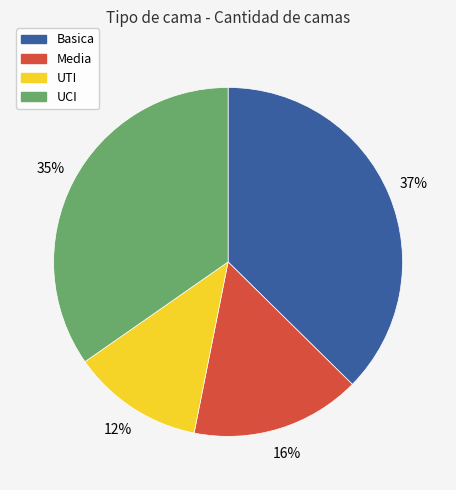

What is the largest slice in the pie chart?

Basica